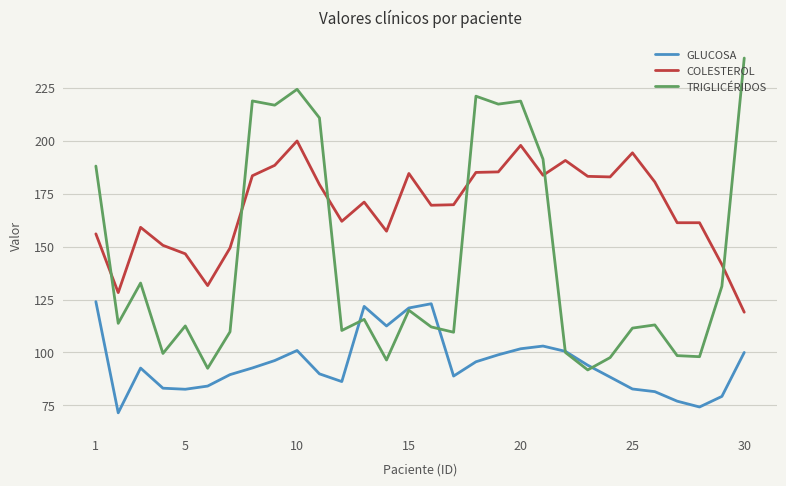

Rank the series by their maximum value, from lowest to highest.

GLUCOSA, COLESTEROL, TRIGLICÉRIDOS